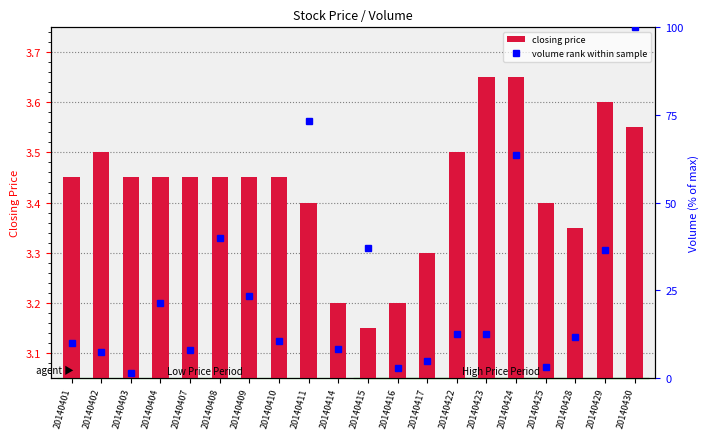

At which category is the sum across all series the highest?

20140430